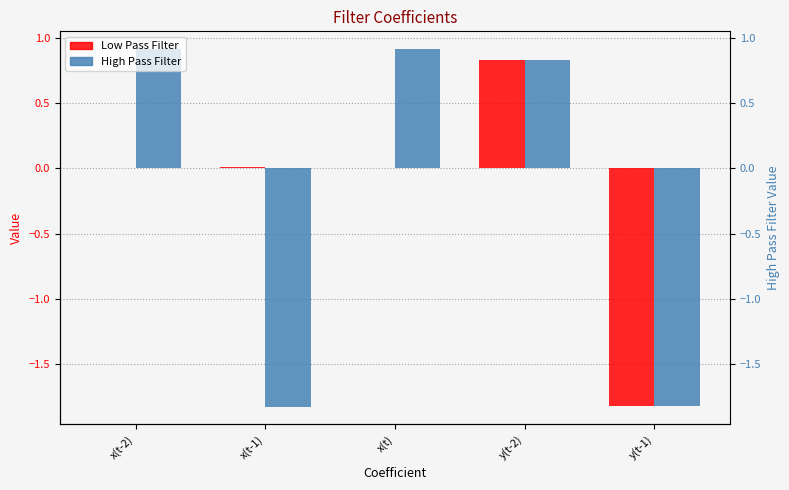

How many groups of bars are there?

5